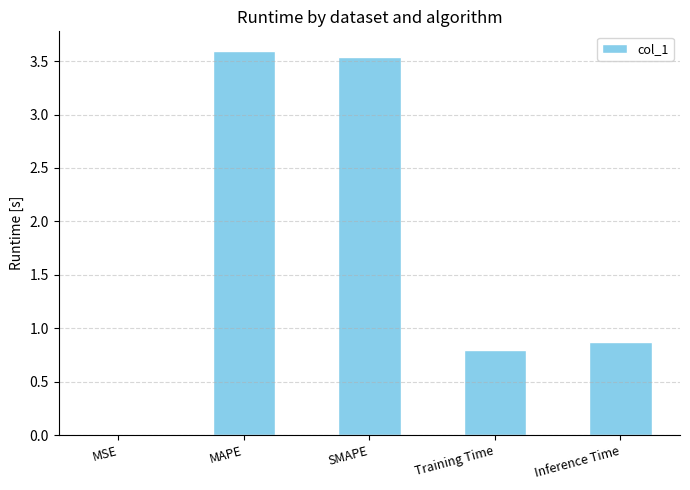

What is the maximum value shown in the chart?

3.6